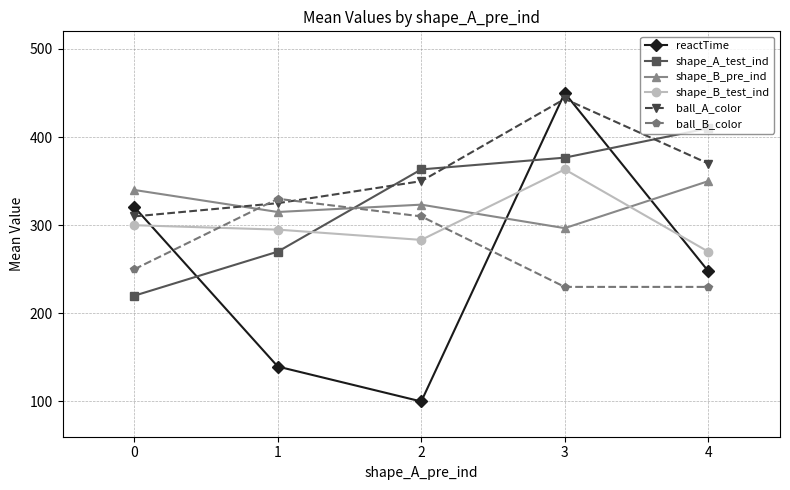

True or false: reactTime has more than 0 points higher than both neighbors.

True